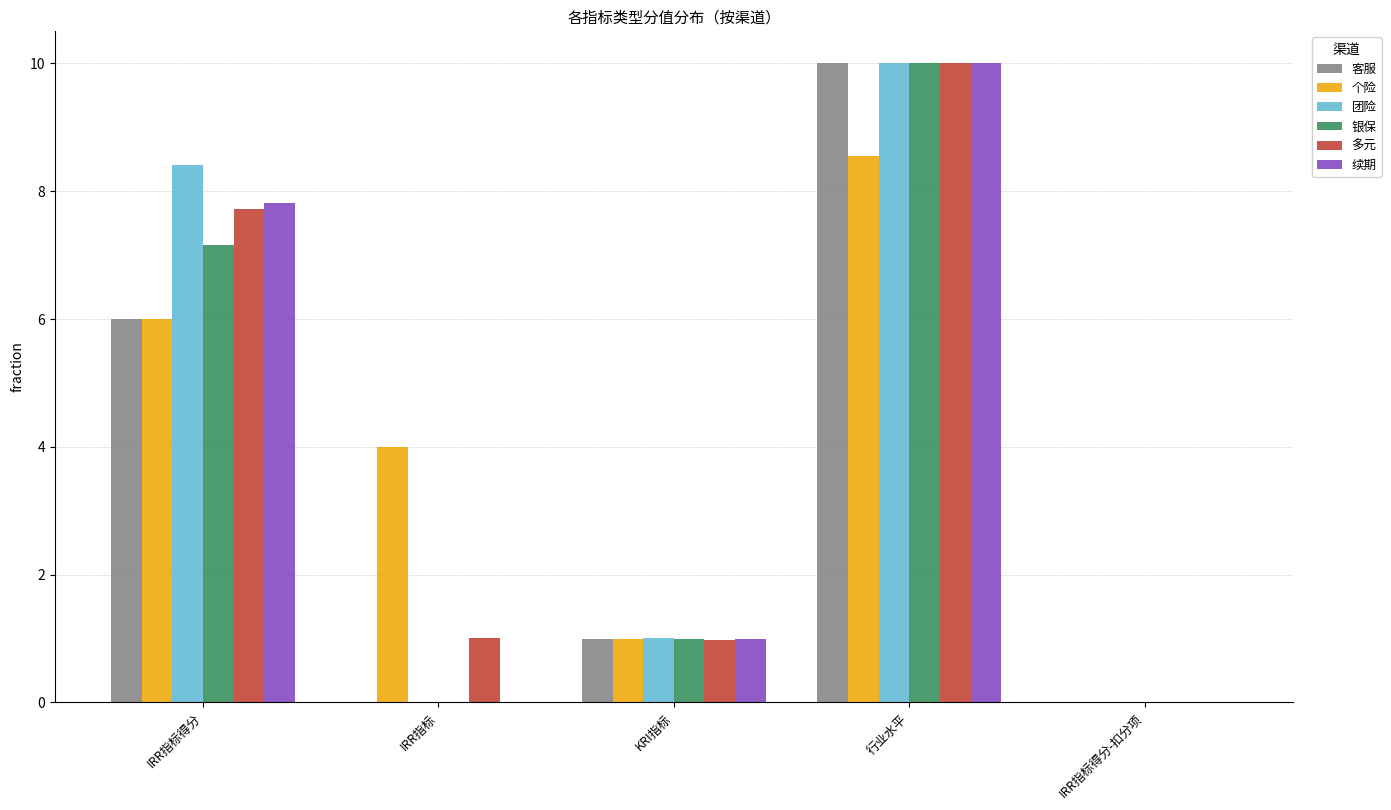

Between IRR指标得分 and IRR指标得分-扣分项, which series saw the biggest shift?

团险